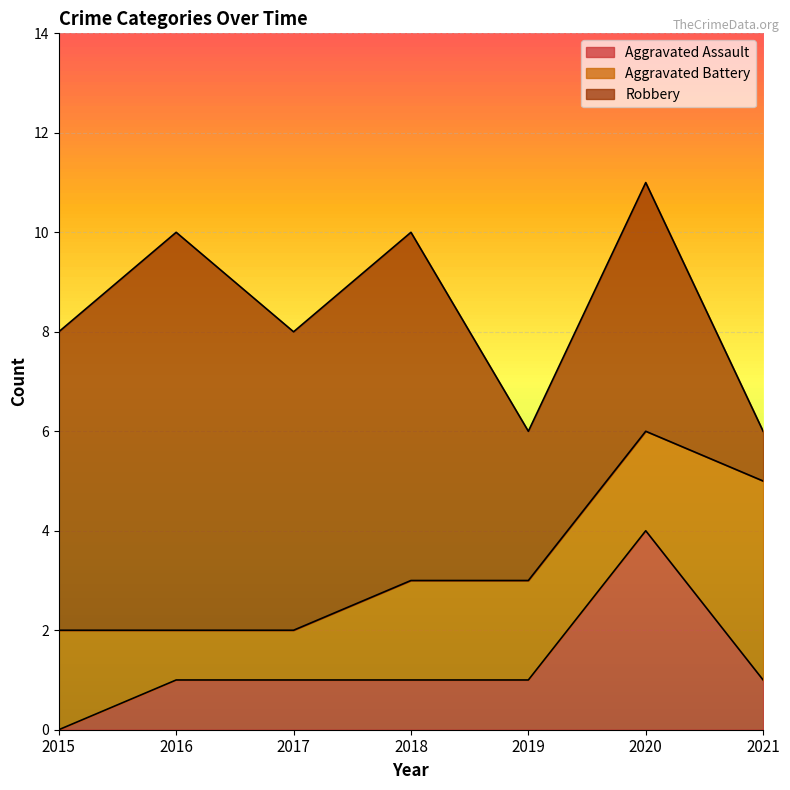

Rank the series by their average value, from lowest to highest.

Aggravated Assault, Aggravated Battery, Robbery